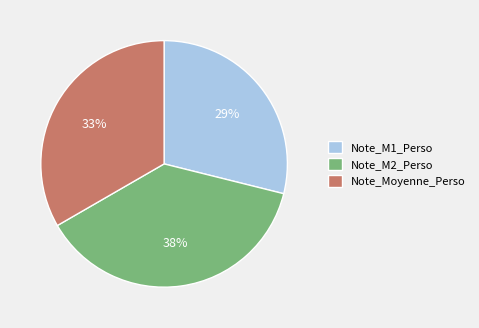

To the nearest percent, what is the combined percentage of Note_Moyenne_Perso and Note_M2_Perso?

71%